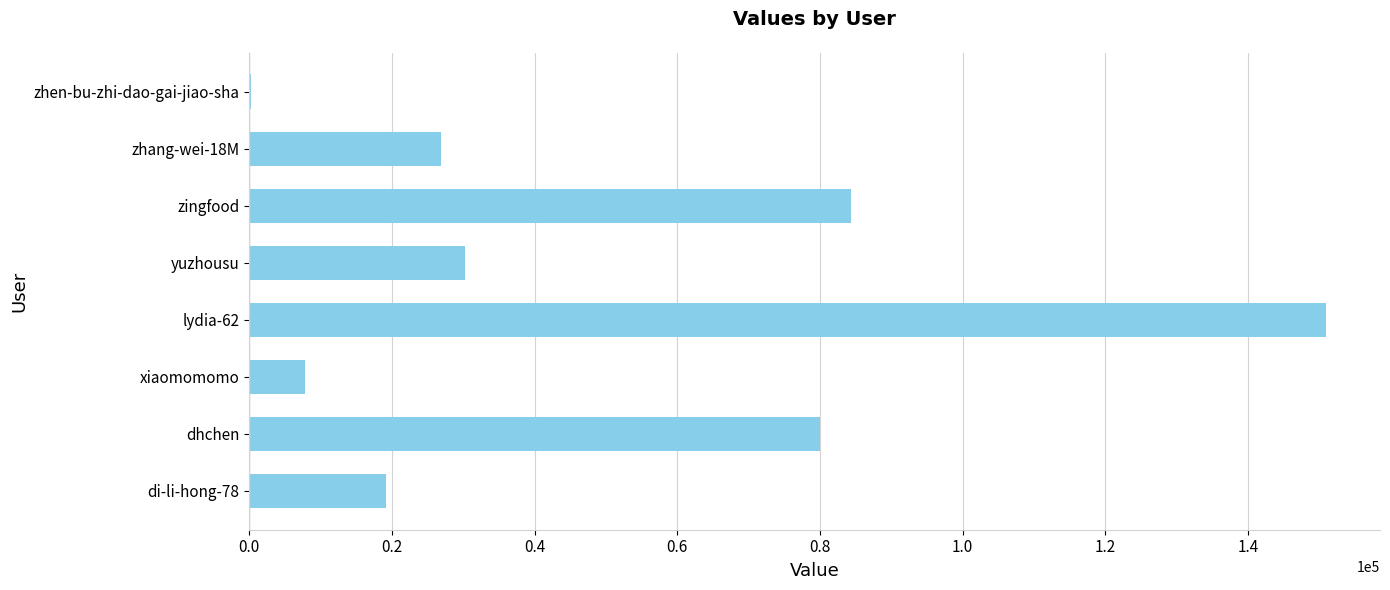

Is it true that the value at yuzhousu is 30287?

True